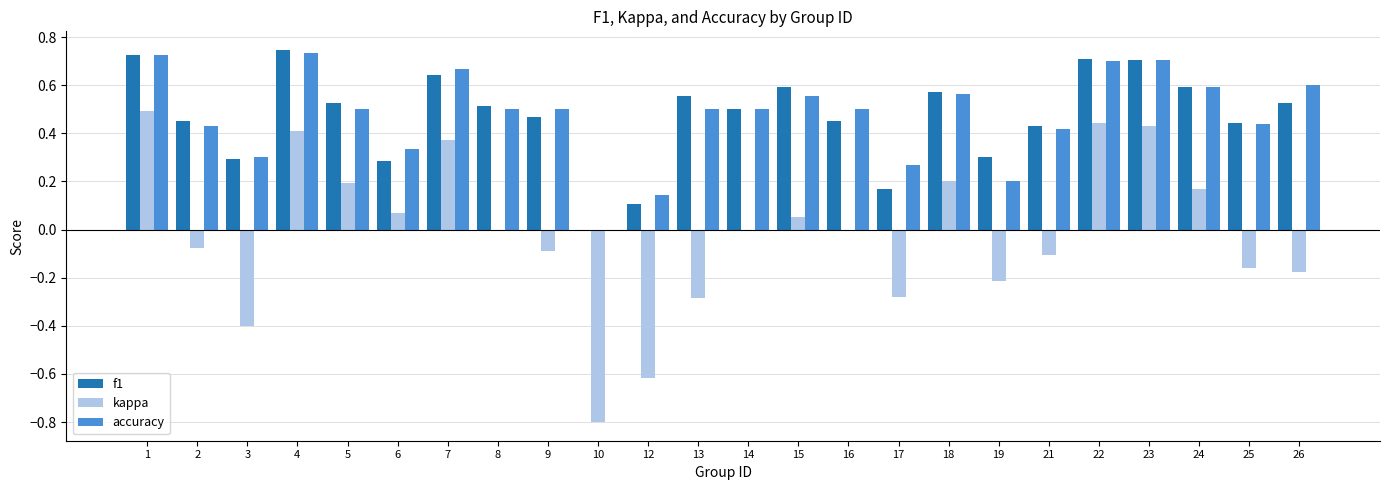

True or false: f1 has a value of 0.2 at 14.

False